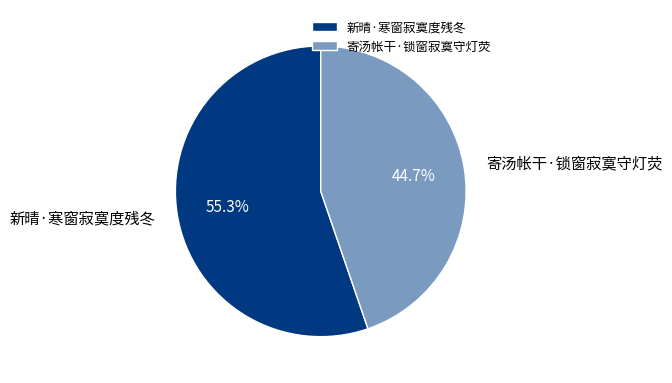

Rank the categories by value from highest to lowest.

新晴·寒窗寂寞度残冬, 寄汤帐干·锁窗寂寞守灯荧